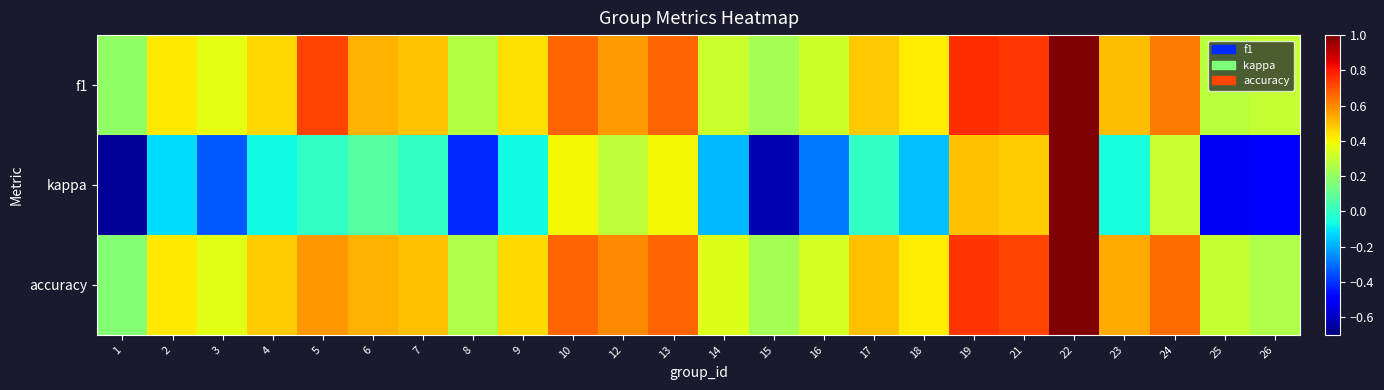

What is the greatest value displayed?

1.0